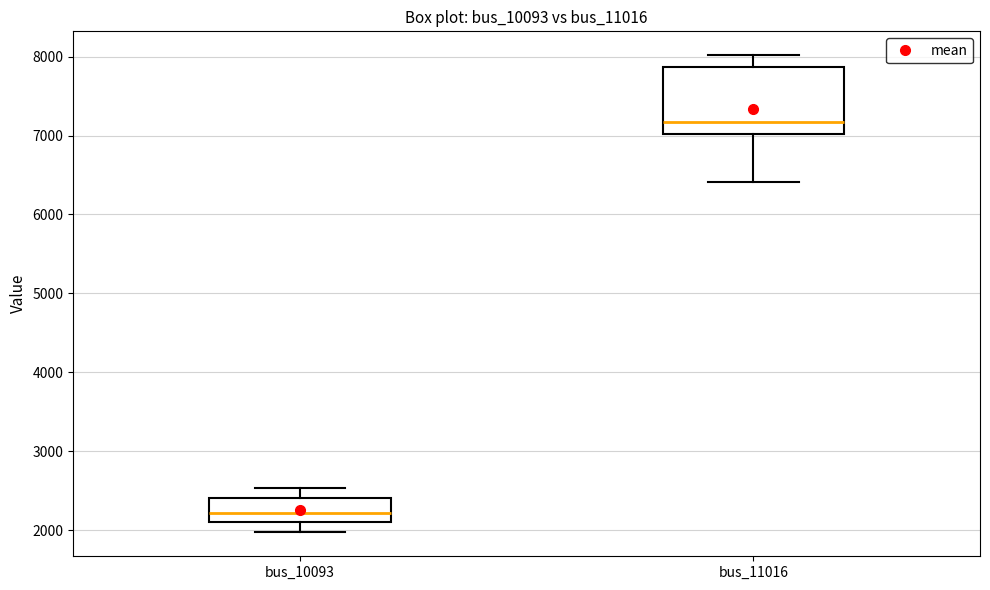

Reading left to right, read every box against the y-axis: the position of its median line, the range the box covers, and the ends of its whiskers. The values are not printed on the chart, so give them approximately, as read against the axis.

bus_10093: median 2200, box 2100 to 2400, whiskers 2000 to 2500
bus_11016: median 7200, box 7000 to 7900, whiskers 6400 to 8000